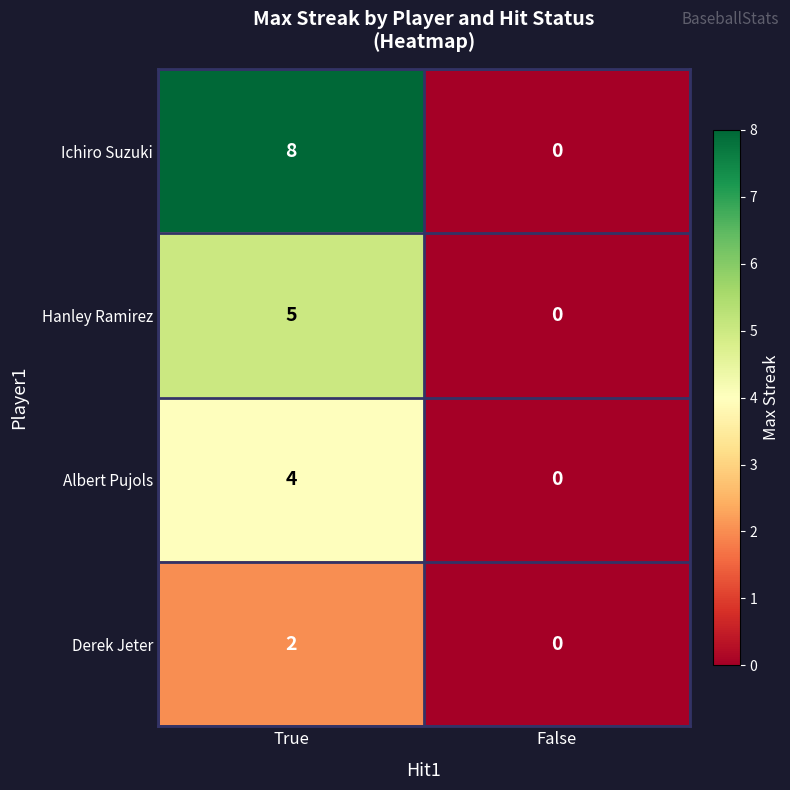

What is the maximum value shown in the chart?

8